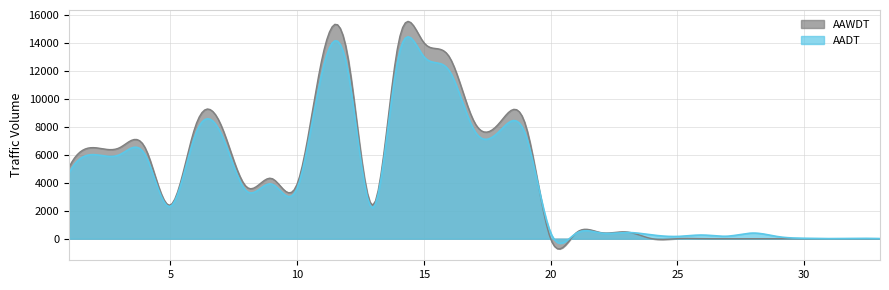

What are all the series names shown in the legend?

AAWDT, AADT